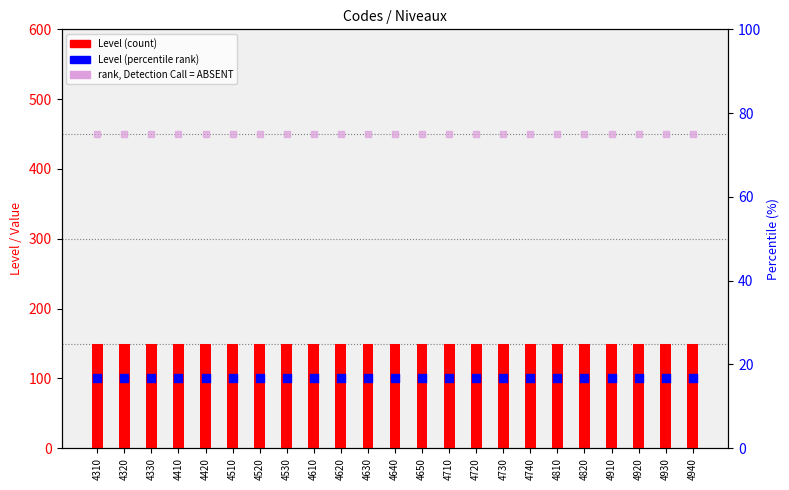

At how many categories does at least one series exceed 77?

23